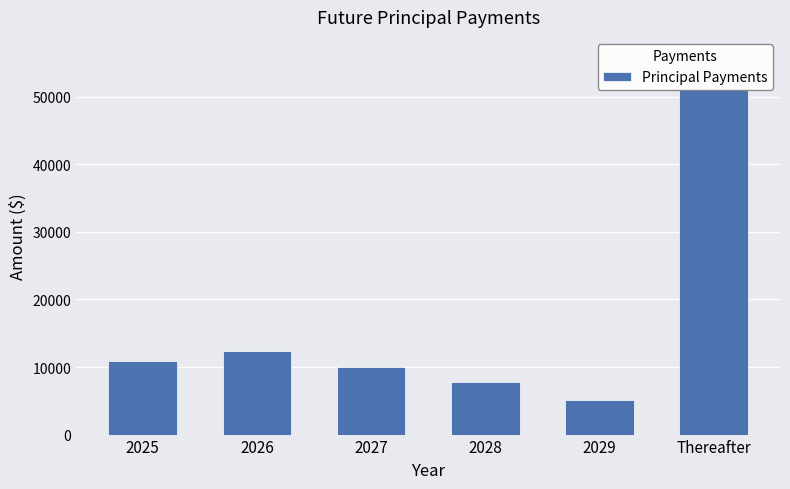

List the labels in order of value, smallest first.

2029, 2028, 2027, 2025, 2026, Thereafter